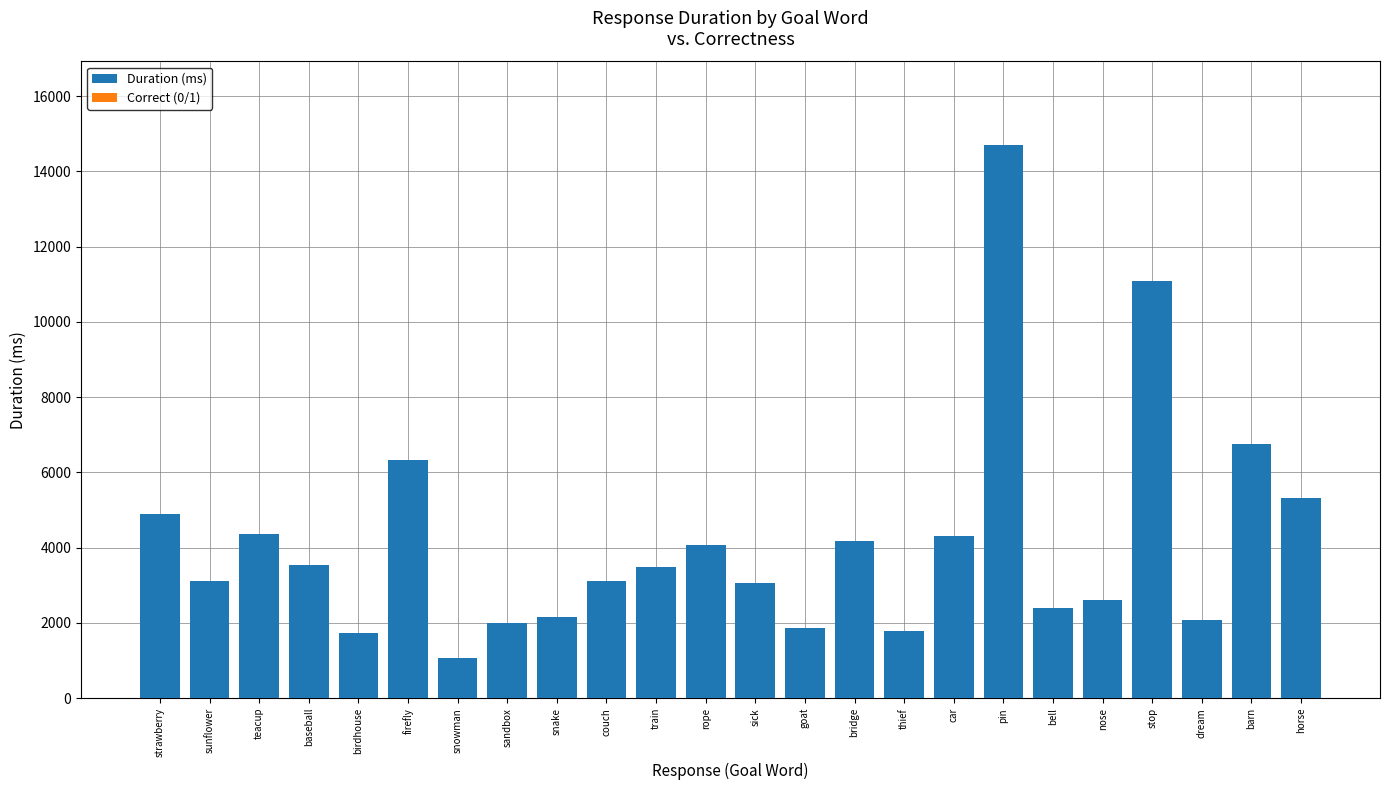

What is the sum of the Correct (0/1) values at baseball and bell?

2.0